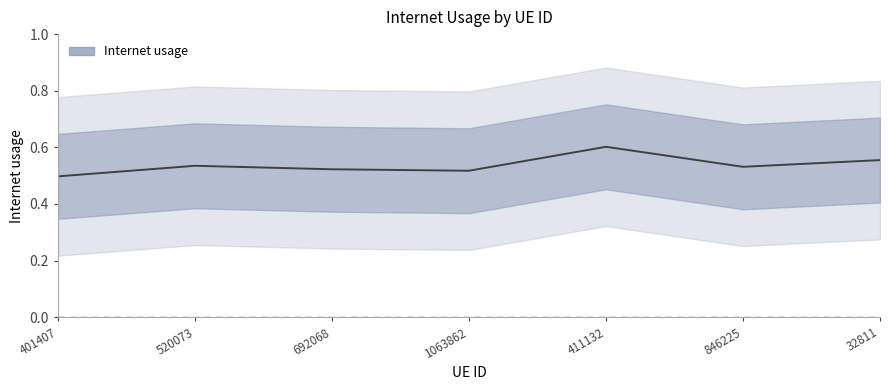

What position from the right is 411132?

3